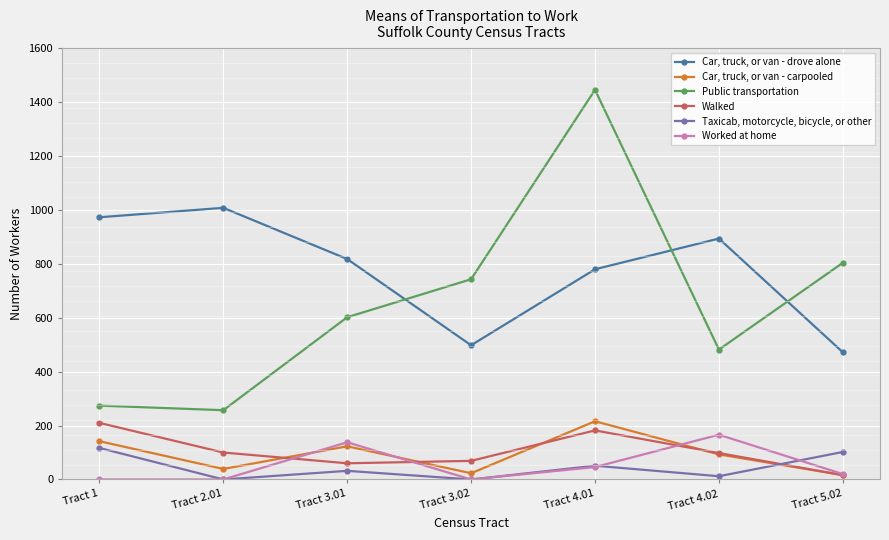

What is the label of the 1st point from the left?

Tract 1